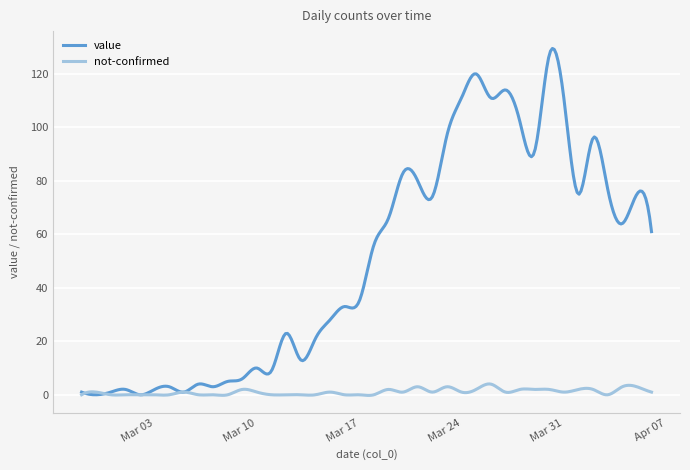

Is this an area chart (filled region under the line)?

No